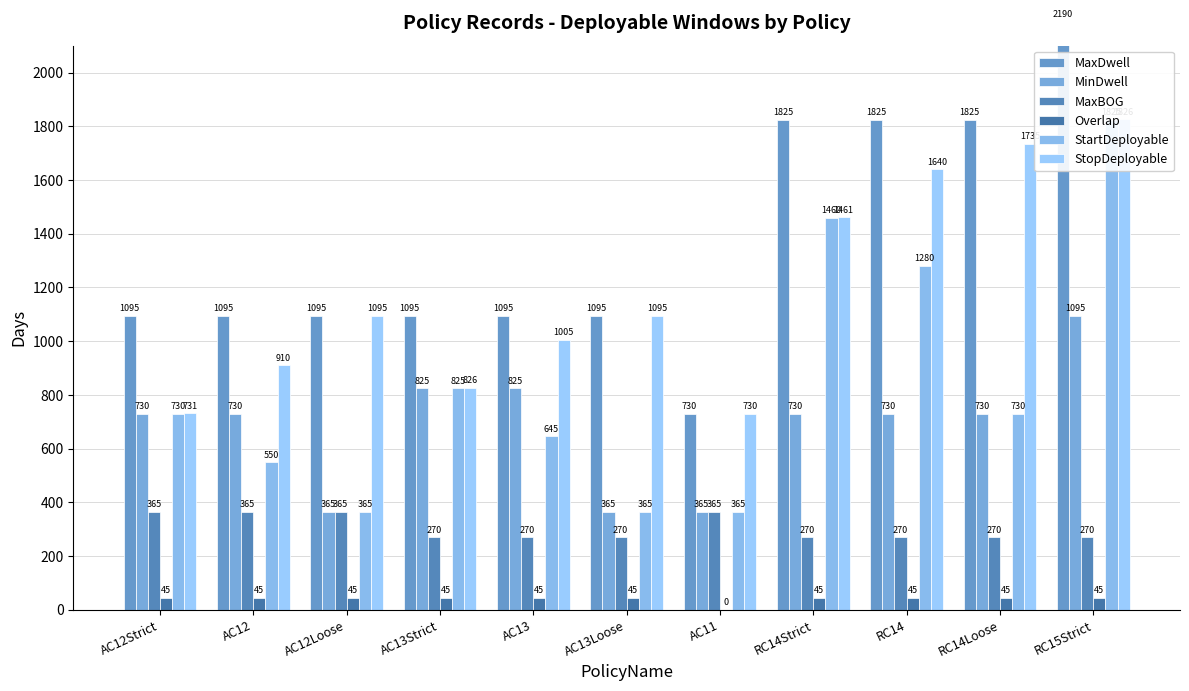

What is the sum of all StartDeployable values?

9140